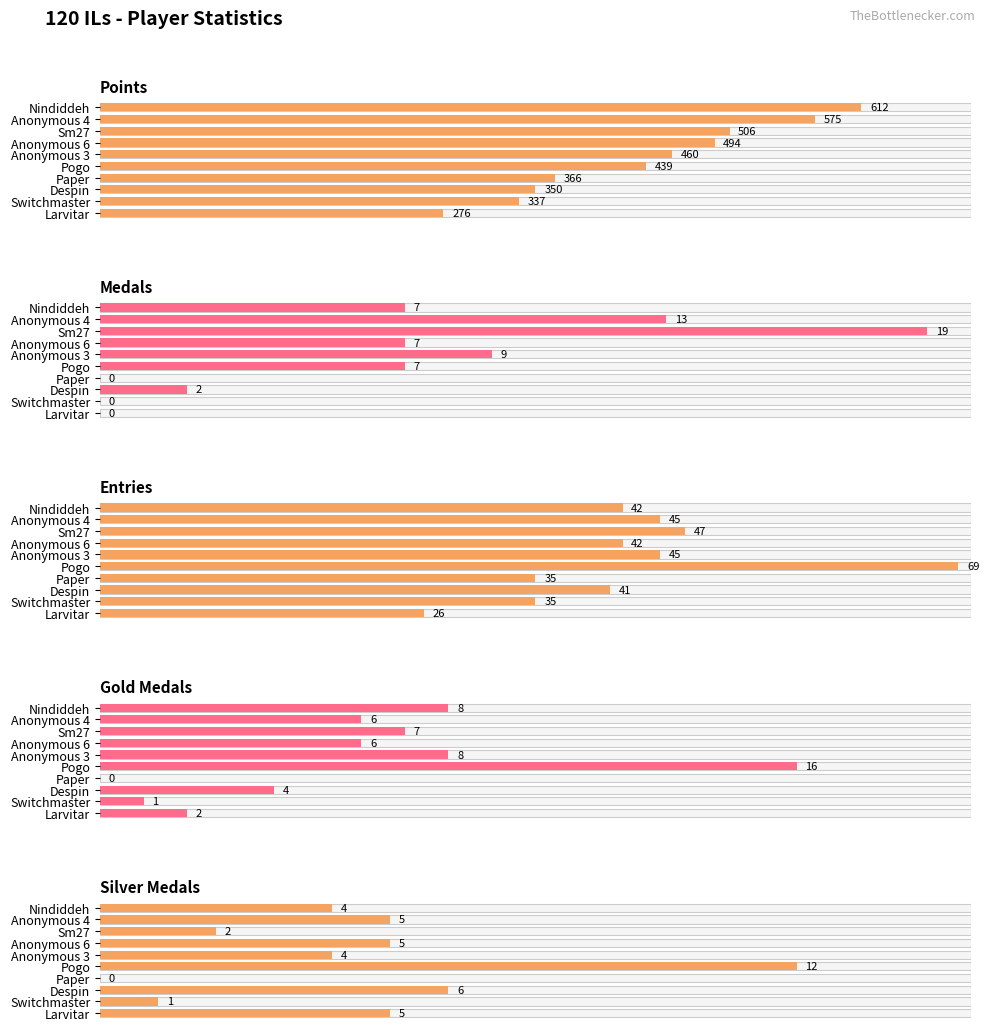

True or false: Entries has a value of 99.6 at Sm27.

False